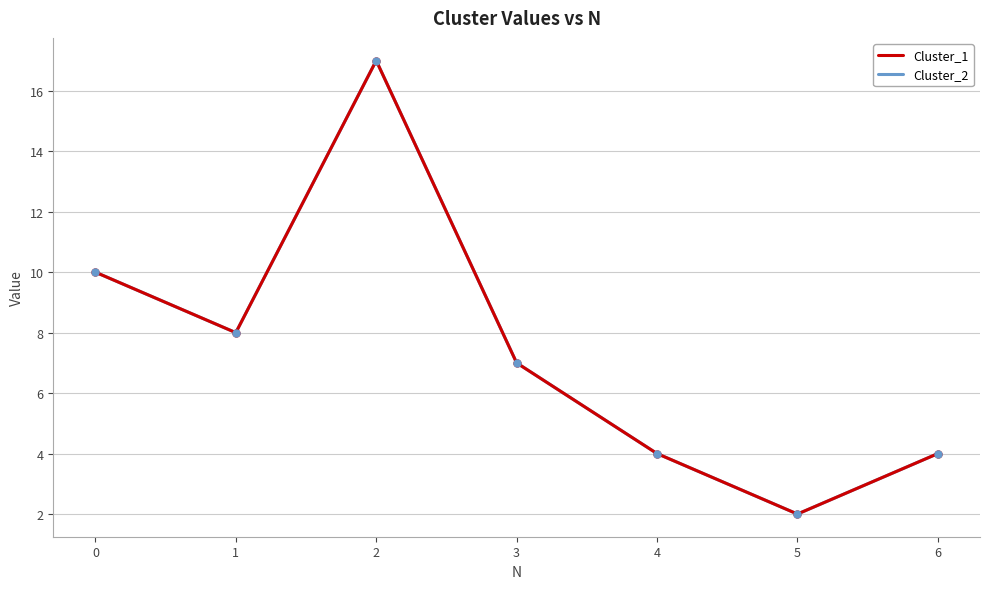

At which category is the sum across all series the highest?

2